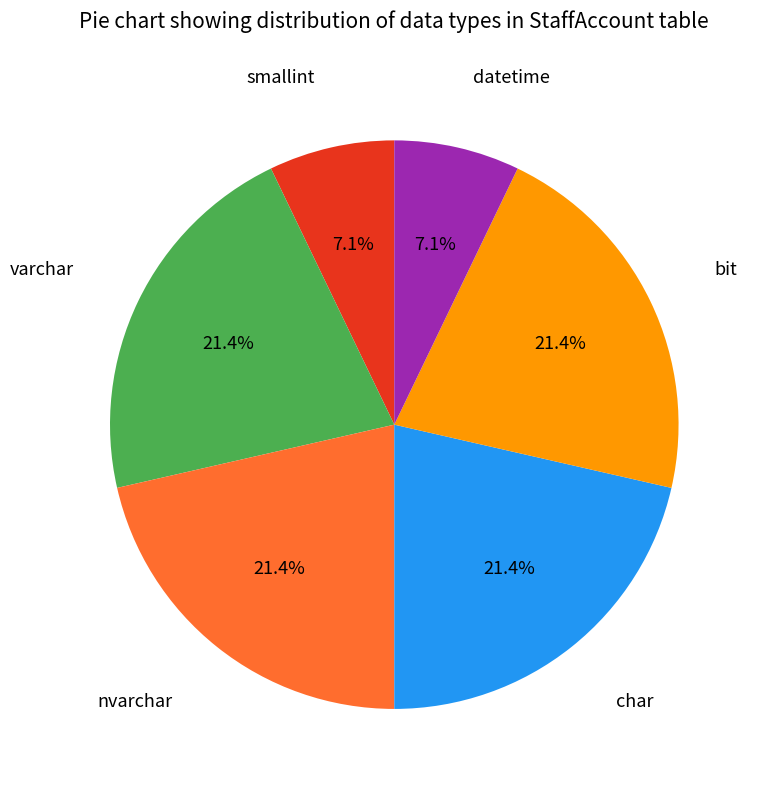

How many segments does this pie chart have?

6